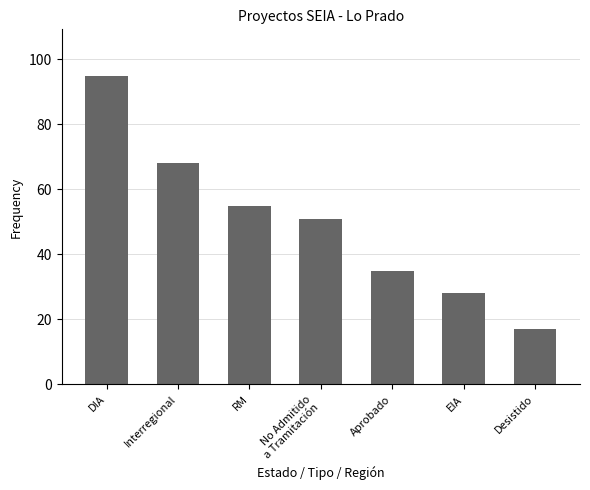

Count the number of categories in the chart.

7